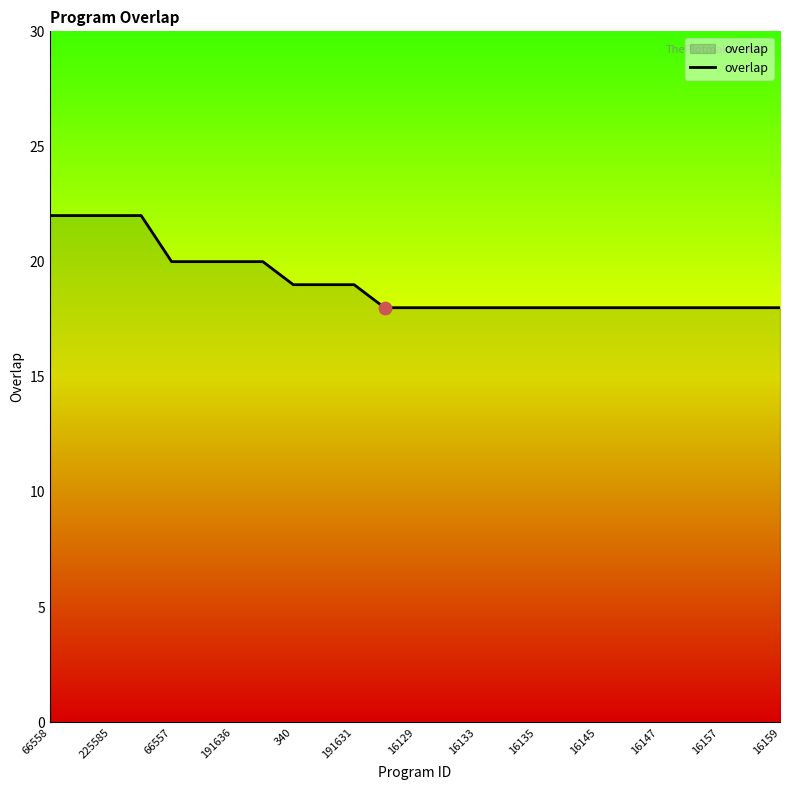

What is the difference between the maximum and minimum values?

4